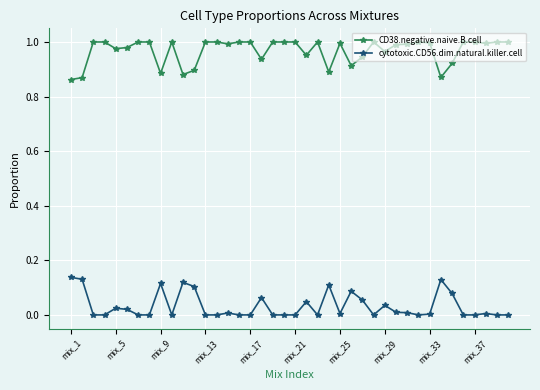

True or false: cytotoxic.CD56.dim.natural.killer.cell has more than 2 points higher than both neighbors.

True